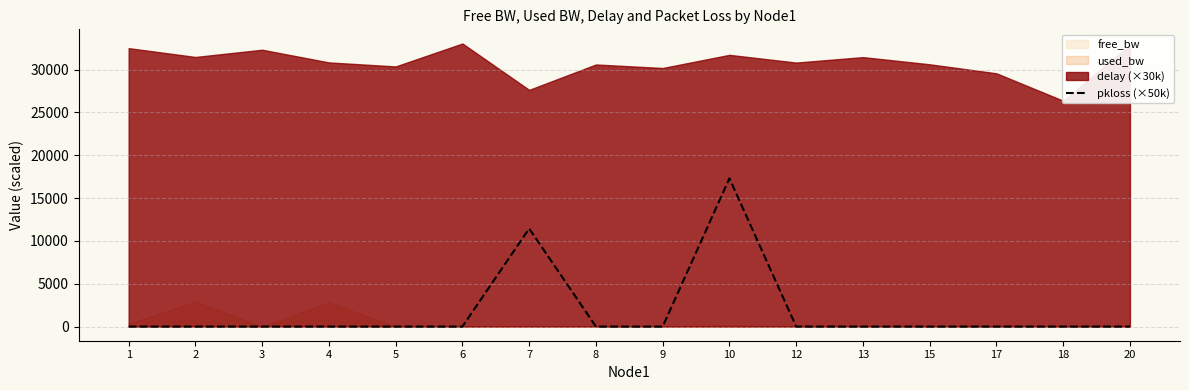

What is the difference between the second highest and minimum values?

11441.6